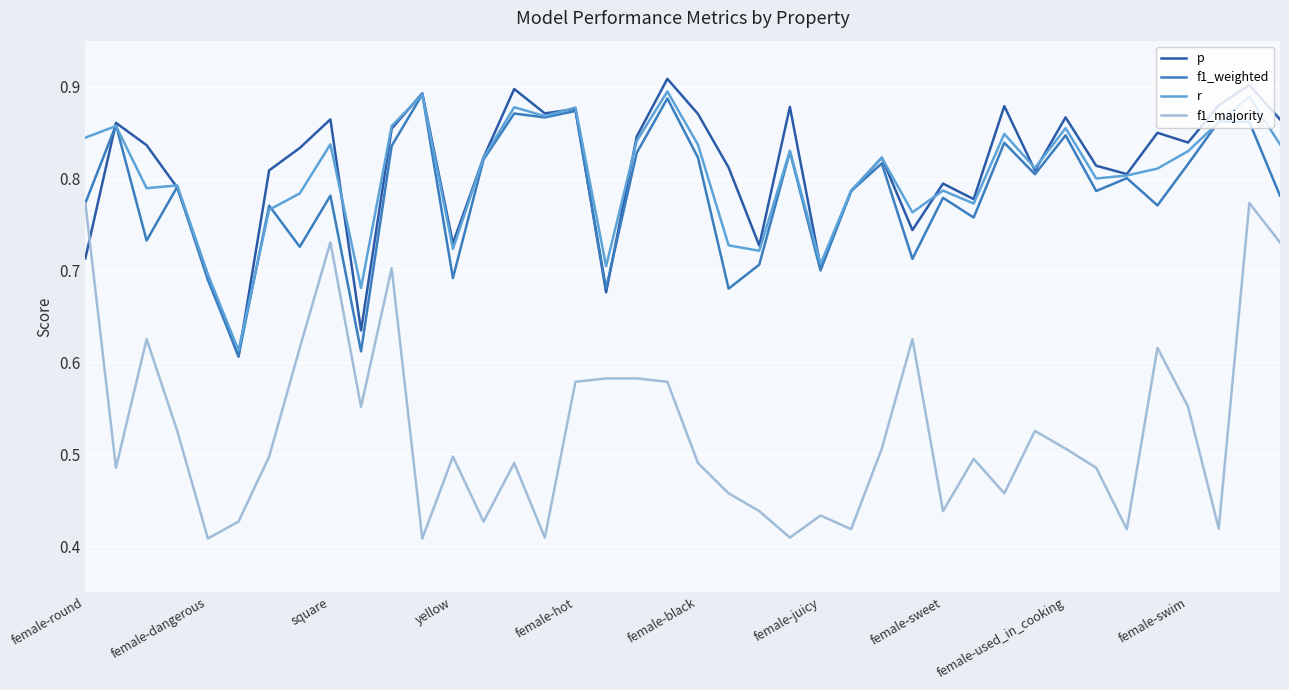

Which series has the largest range (max minus min)?

f1_majority